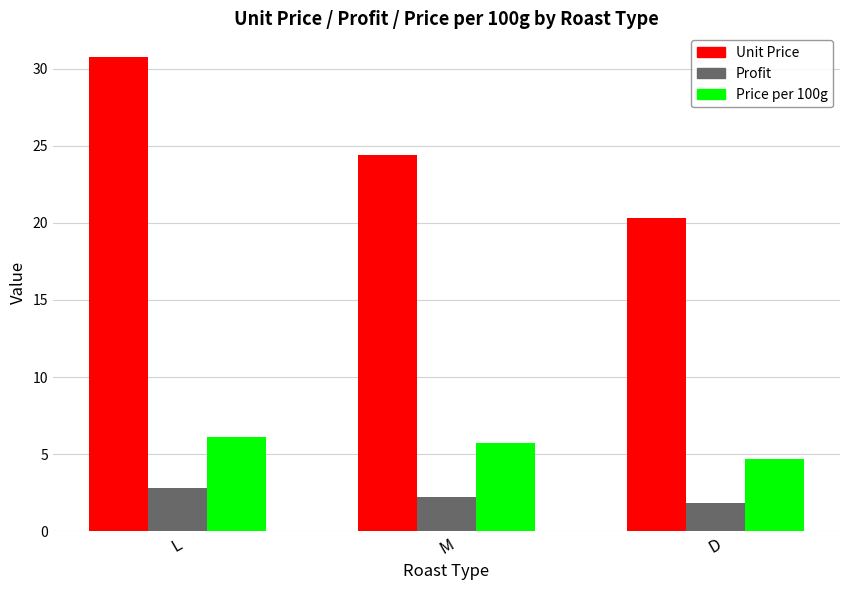

Which series changed the most between L and M?

Unit Price